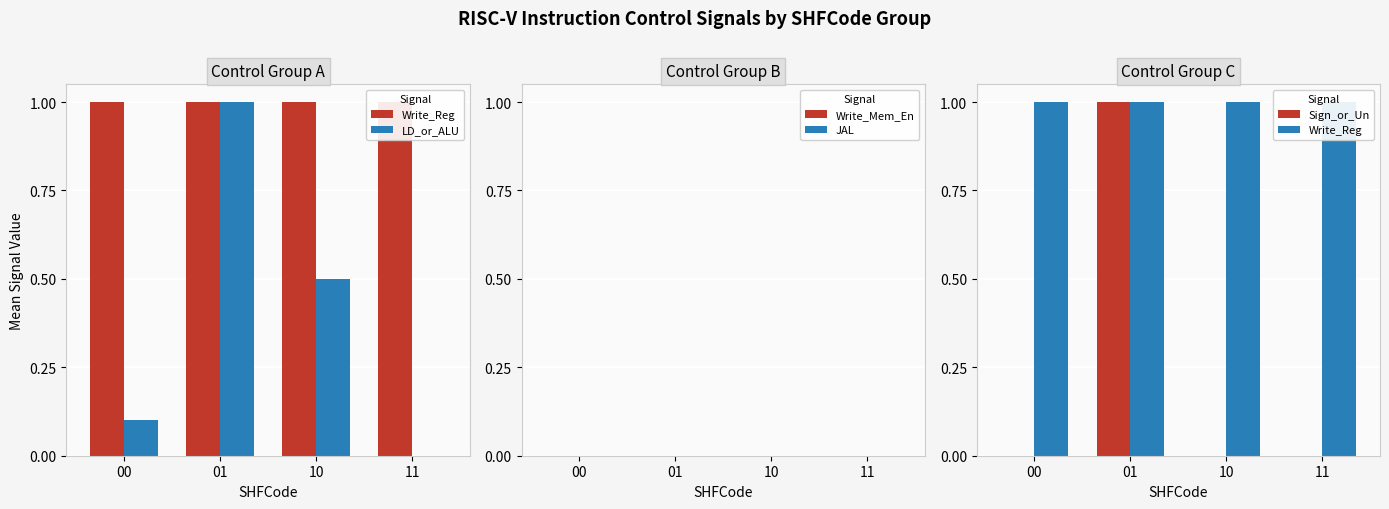

Which label corresponds to the largest value in the chart?

00